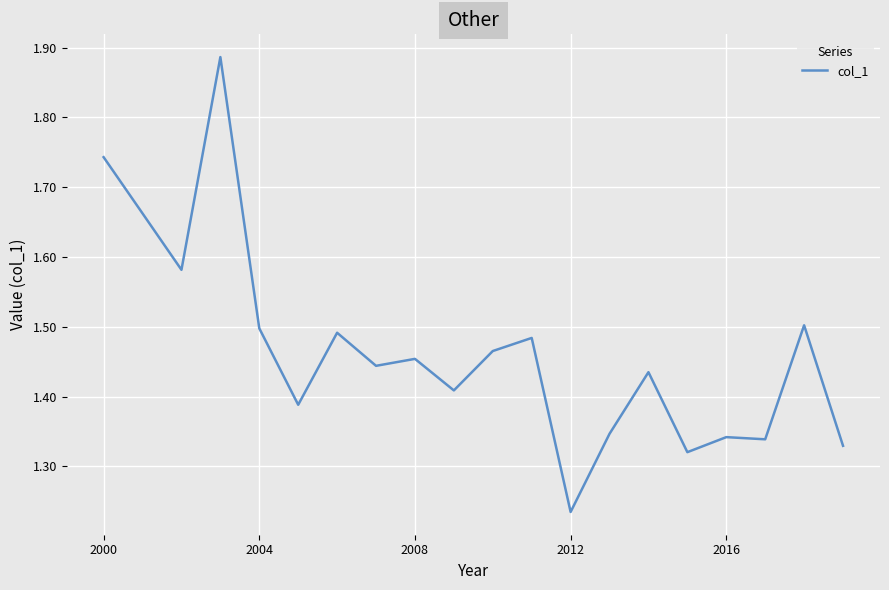

What is the difference between the maximum and minimum values?

0.7